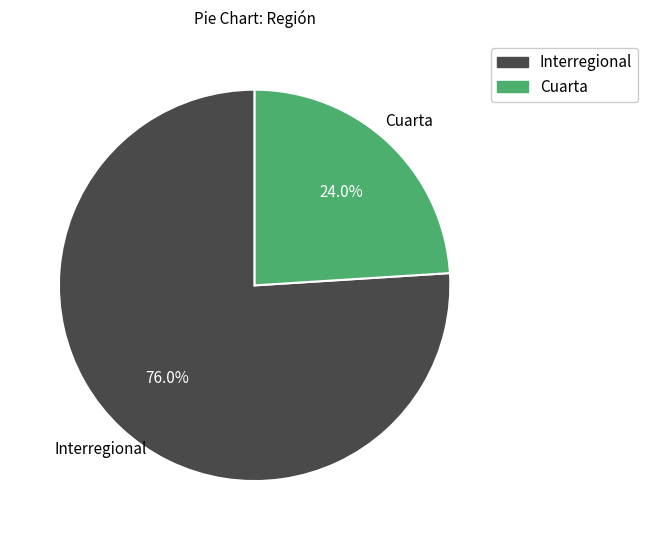

How many slices are in this pie chart?

2